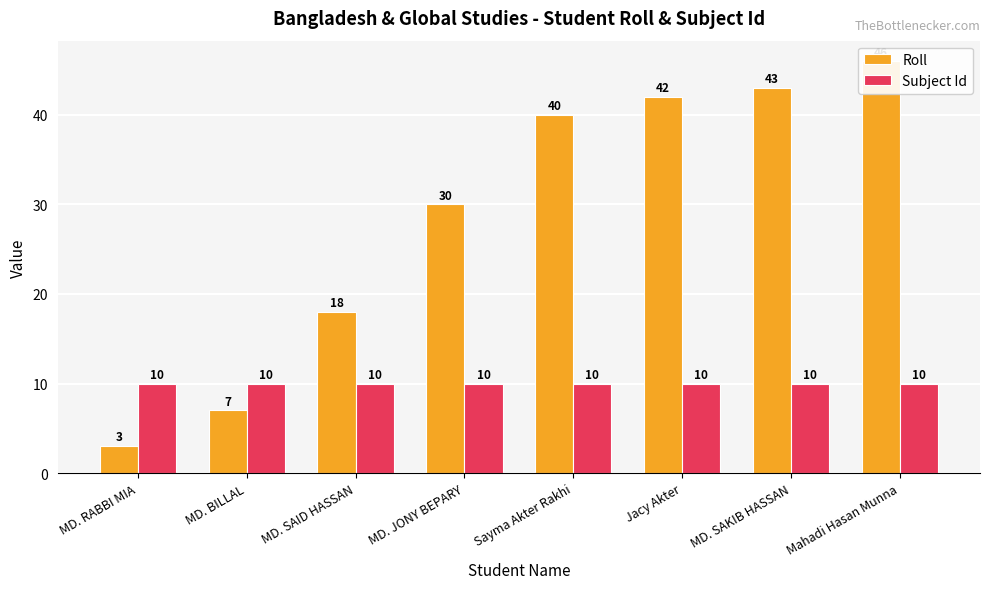

How many bars are there in each group?

2